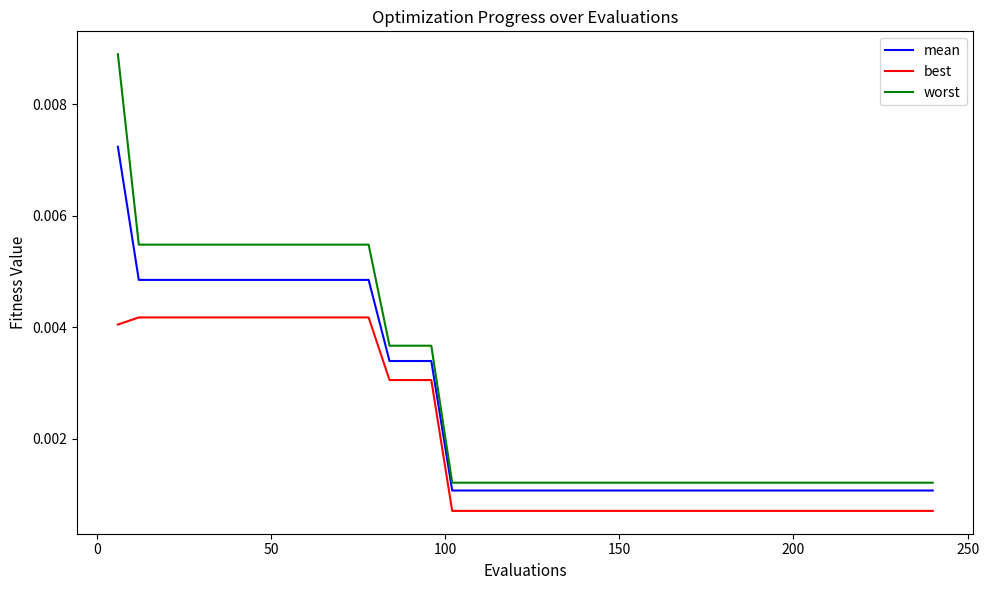

Is this an area chart (filled region under the line)?

No